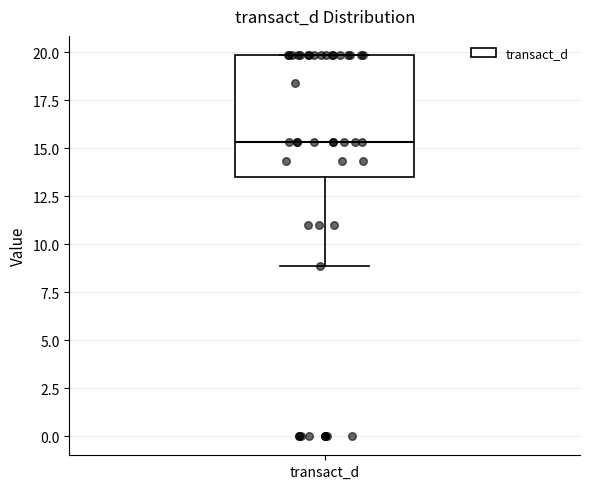

Transcribe this box plot: give where the median line is, the range the box spans, and where the two whiskers end, as read against the y-axis. The values are not printed on the chart, so give them approximately, as read against the axis.

median 15.5, box 13.5 to 20.0, whiskers 9.0 to 20.0